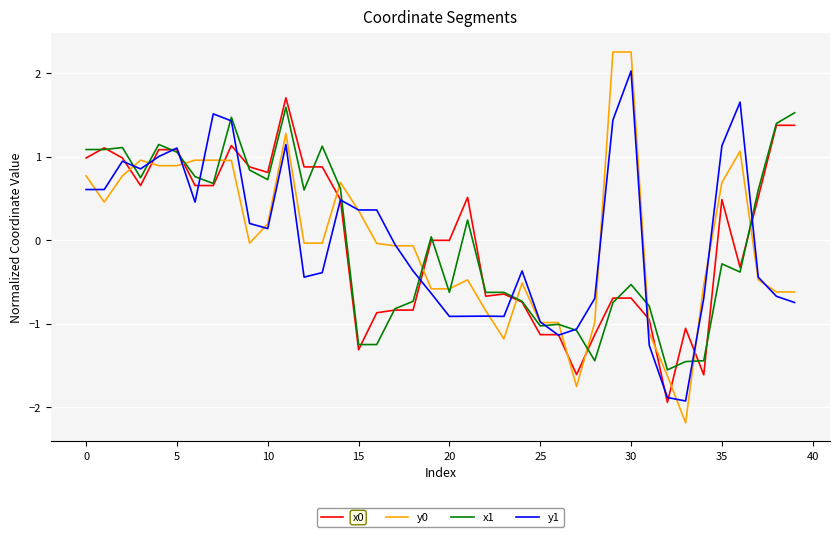

What is the maximum value shown in the chart?

2.3